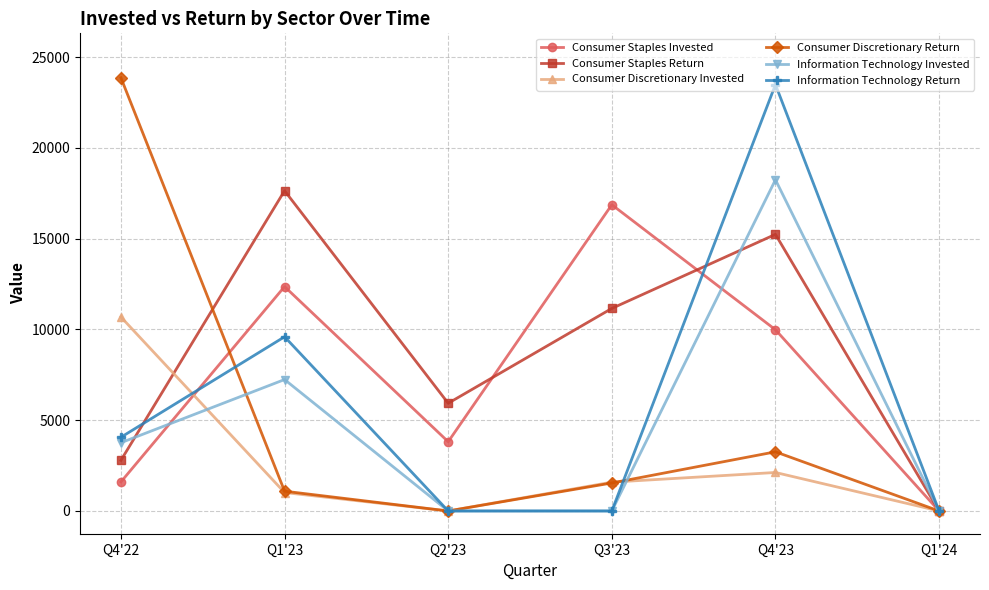

Which series has the largest total across all categories?

Consumer Staples Return